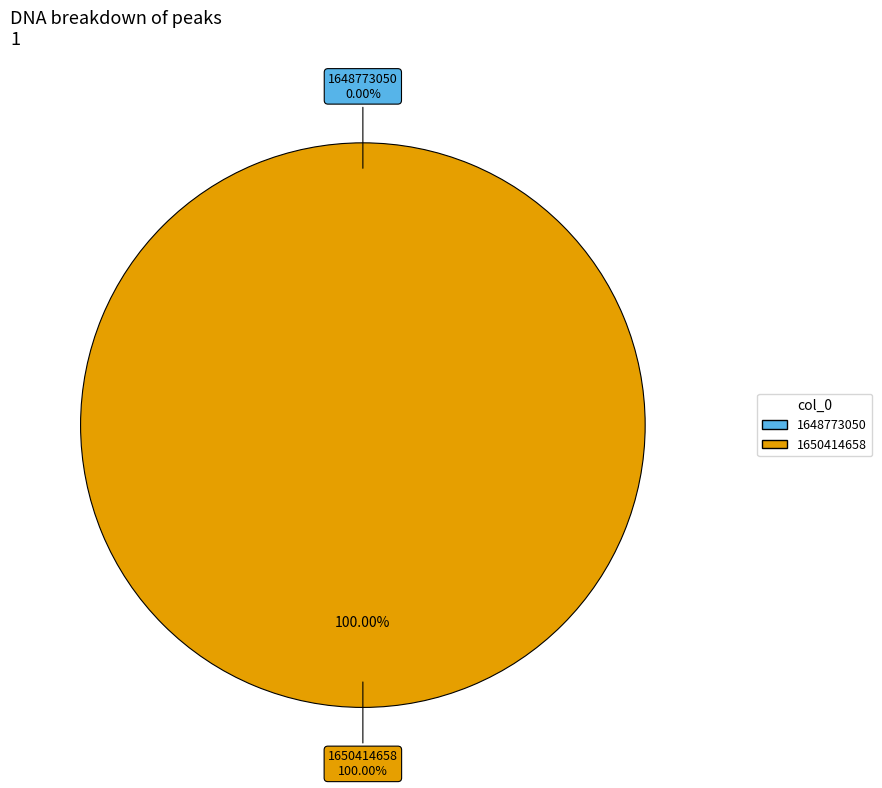

Does any single category account for the majority?

Yes